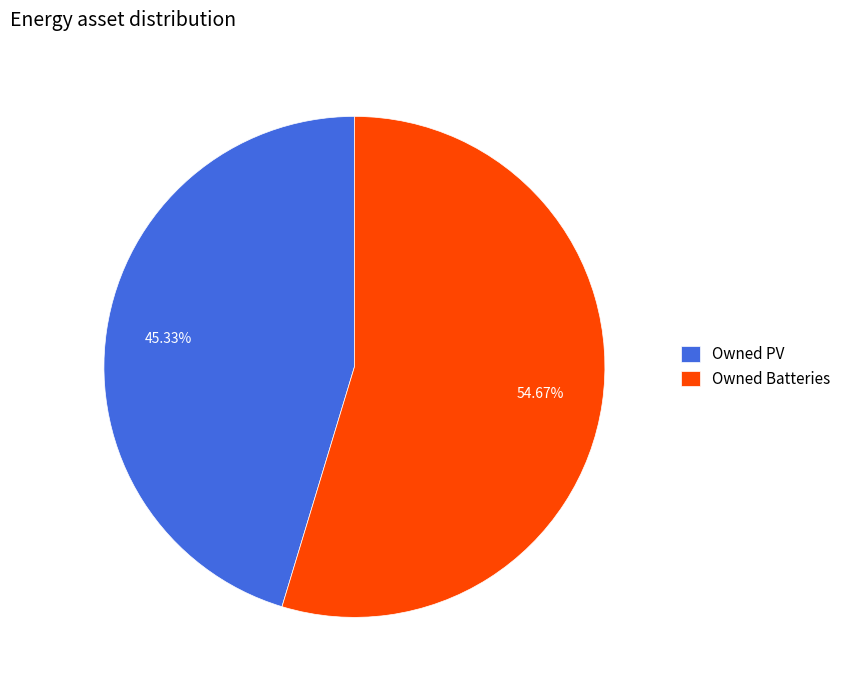

What percentage do Owned Batteries and Owned PV together represent?

100.0%